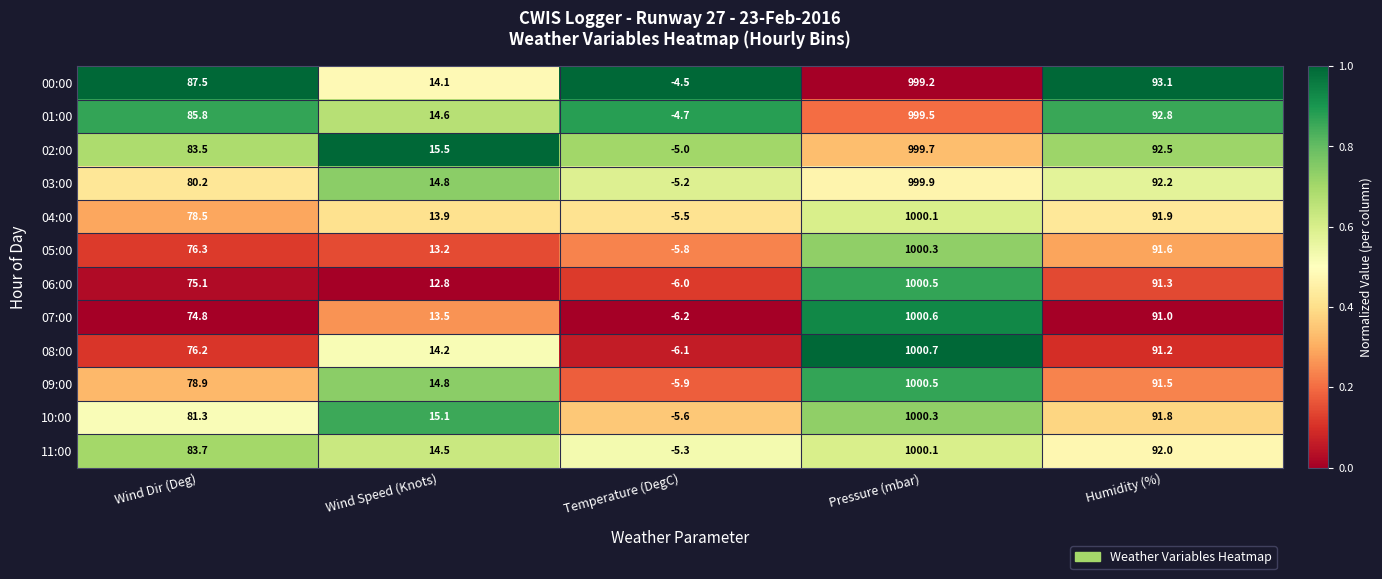

What is the difference between the highest and lowest values at Temperature (DegC)?

1.7